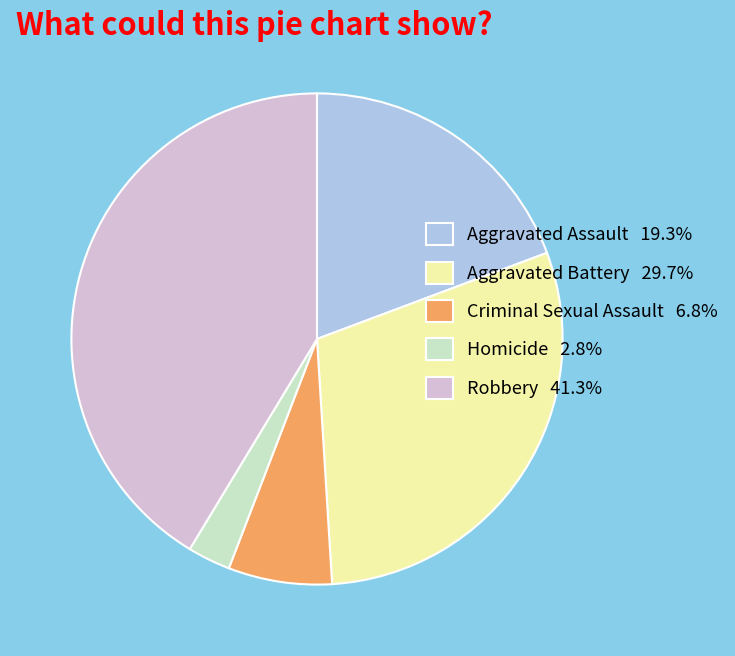

The Criminal Sexual Assault slice represents 7% of the pie. True or false?

True